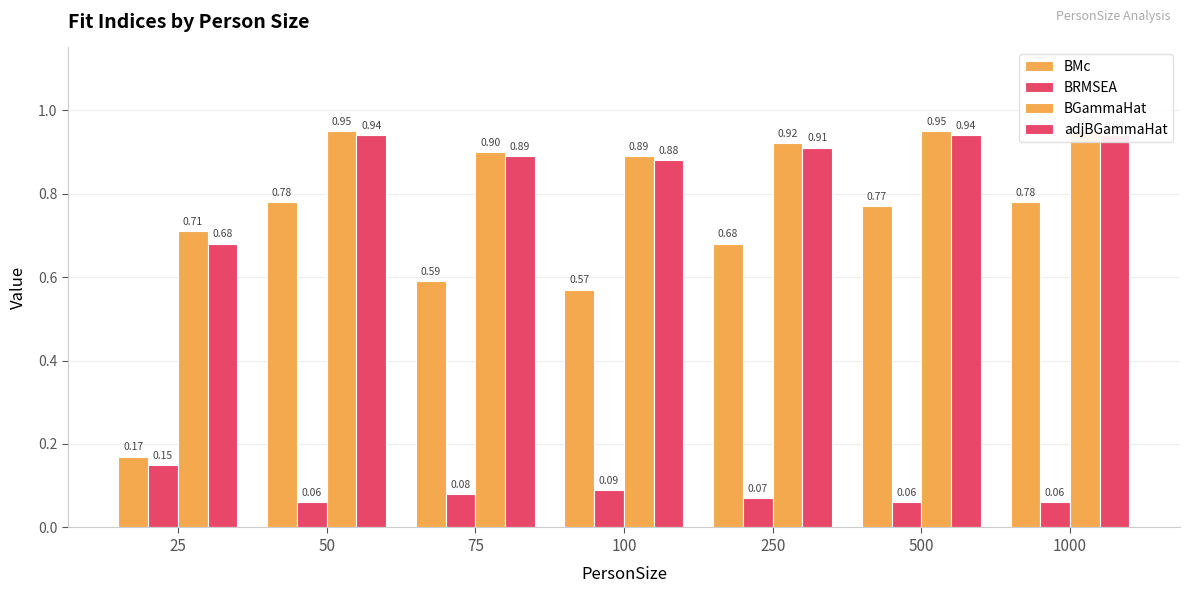

What is the maximum value for BMc?

0.8